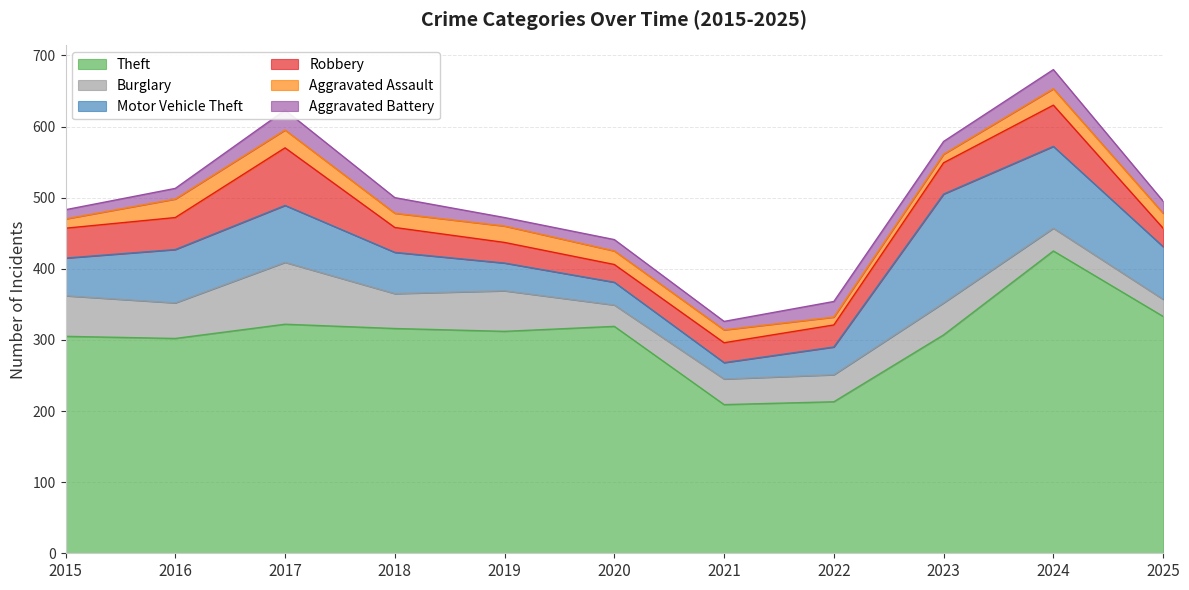

How many lines are shown in the chart?

6